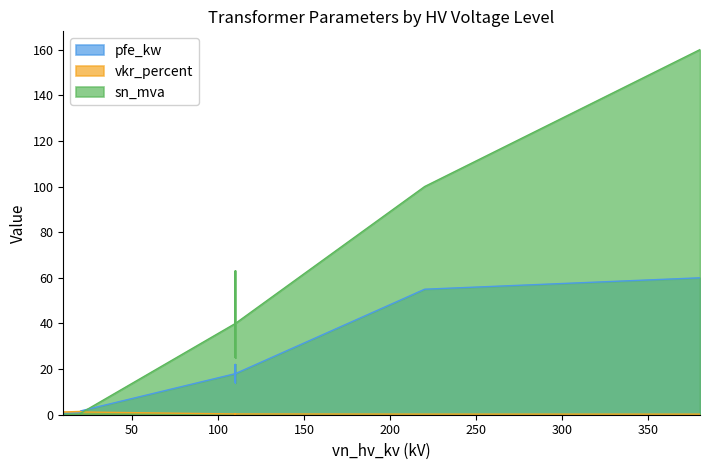

Reading left to right, transcribe all the data shown in this chart.

pfe_kw: 160 MVA 380/110 kV=60.0	100 MVA 220/110 kV=55.0	63 MVA 110/20 kV=22.0	40 MVA 110/20 kV=18.0	25 MVA 110/20 kV=14.0	63 MVA 110/10 kV=22.0	40 MVA 110/10 kV=18.0	25 MVA 110/10 kV=14.0	0.25 MVA 20/0.4 kV=0.8	0.4 MVA 20/0.4 kV=1.4	0.63 MVA 20/0.4 kV=1.6	0.25 MVA 10/0.4 kV=0.6	0.4 MVA 10/0.4 kV=0.9	0.63 MVA 10/0.4 kV=1.2
vkr_percent: 160 MVA 380/110 kV=0.2	100 MVA 220/110 kV=0.3	63 MVA 110/20 kV=0.3	40 MVA 110/20 kV=0.3	25 MVA 110/20 kV=0.4	63 MVA 110/10 kV=0.3	40 MVA 110/10 kV=0.3	25 MVA 110/10 kV=0.4	0.25 MVA 20/0.4 kV=1.4	0.4 MVA 20/0.4 kV=1.4	0.63 MVA 20/0.4 kV=1.2	0.25 MVA 10/0.4 kV=1.2	0.4 MVA 10/0.4 kV=1.3	0.63 MVA 10/0.4 kV=1.1
sn_mva: 160 MVA 380/110 kV=160.0	100 MVA 220/110 kV=100.0	63 MVA 110/20 kV=63.0	40 MVA 110/20 kV=40.0	25 MVA 110/20 kV=25.0	63 MVA 110/10 kV=63.0	40 MVA 110/10 kV=40.0	25 MVA 110/10 kV=25.0	0.25 MVA 20/0.4 kV=0.2	0.4 MVA 20/0.4 kV=0.4	0.63 MVA 20/0.4 kV=0.6	0.25 MVA 10/0.4 kV=0.2	0.4 MVA 10/0.4 kV=0.4	0.63 MVA 10/0.4 kV=0.6